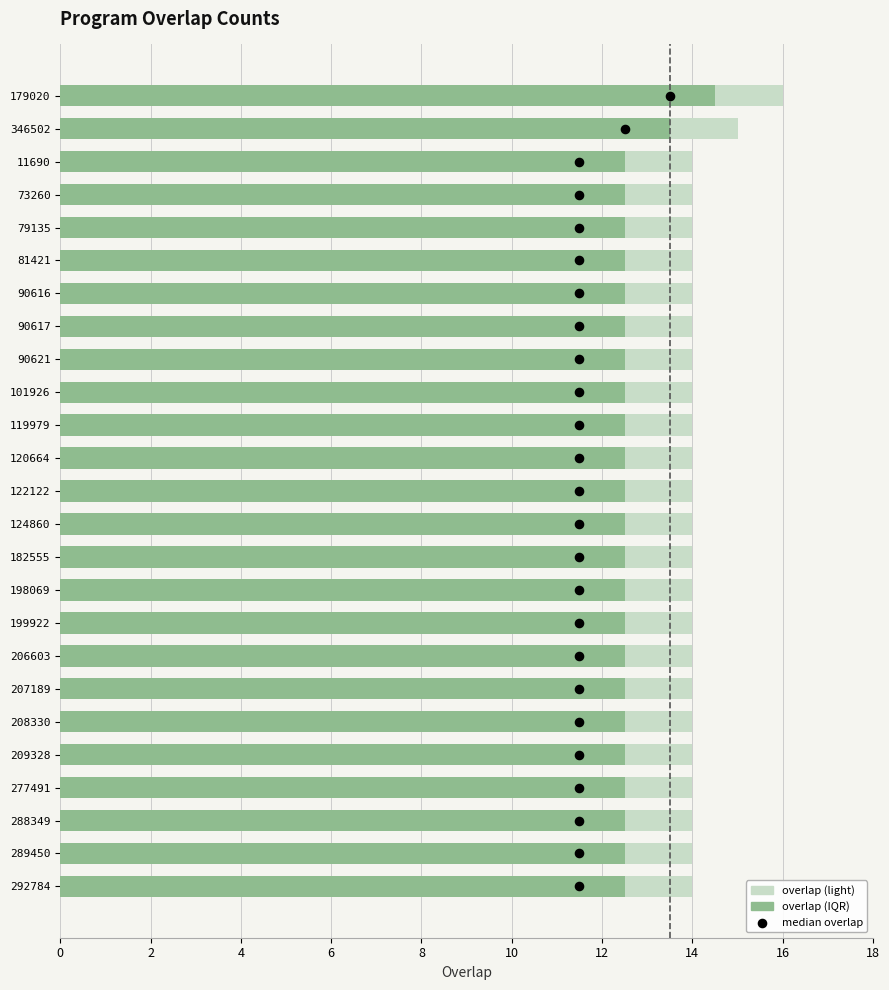

What are all the series names shown in the legend?

overlap (light), overlap (IQR), median overlap